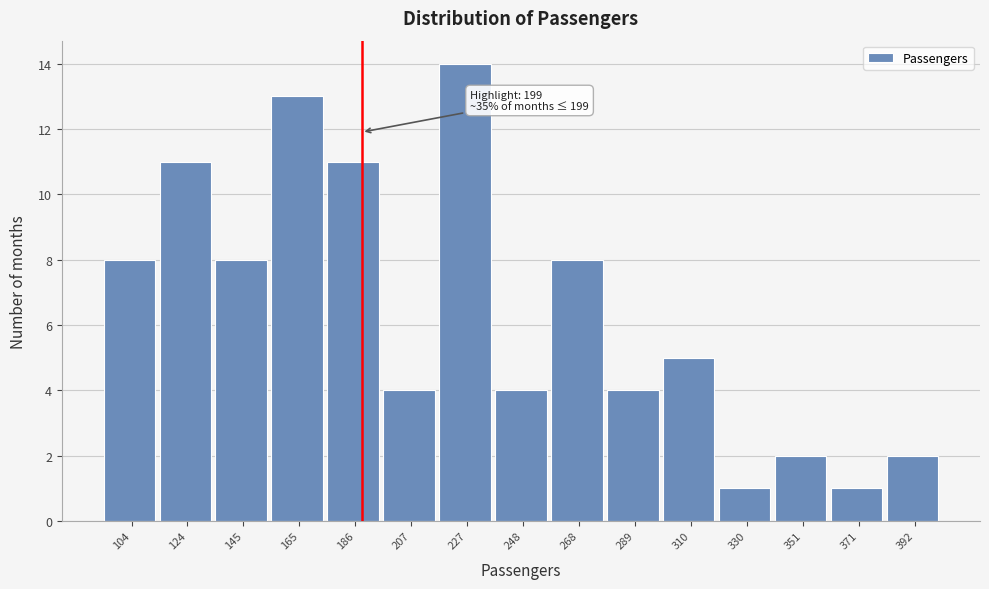

Reading left to right, transcribe all the data shown in this chart.

8	11	8	13	11	4	14	4	8	4	5	1	2	1	2